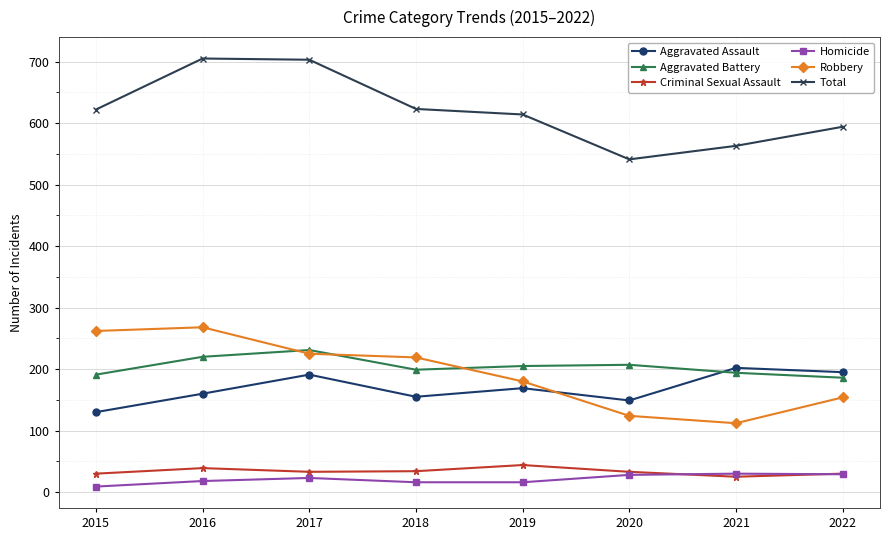

What is the maximum value for Aggravated Assault?

202